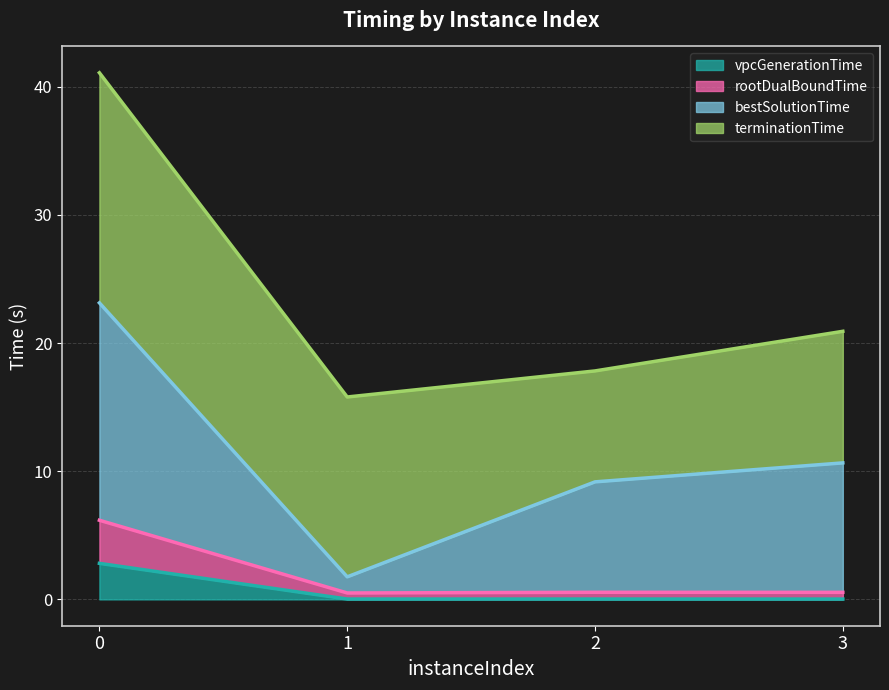

Is the value of vpcGenerationTime at 3 greater than the value of bestSolutionTime at 2?

No